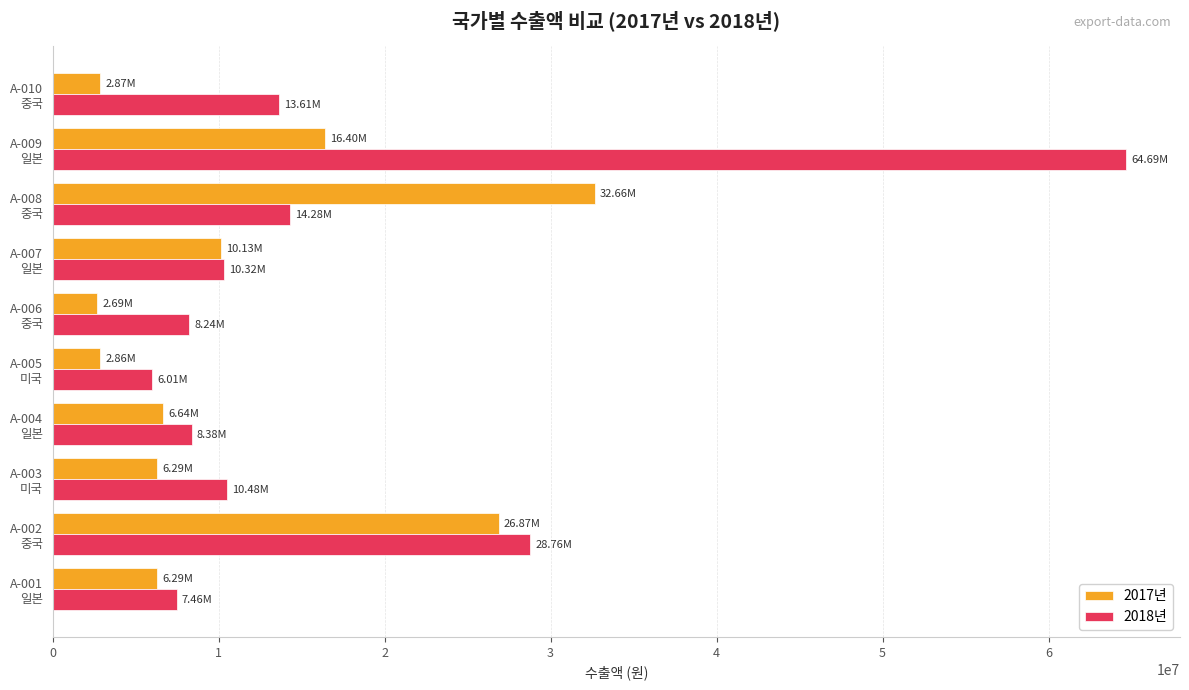

Which series has the largest range (max minus min)?

2018년